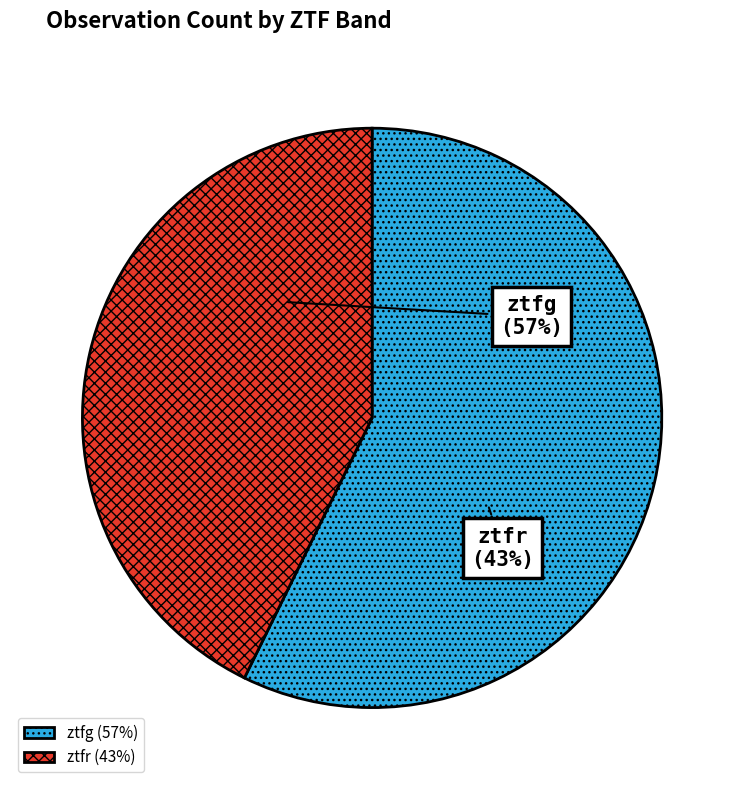

True or false: ztfr accounts for 50% of the total.

False